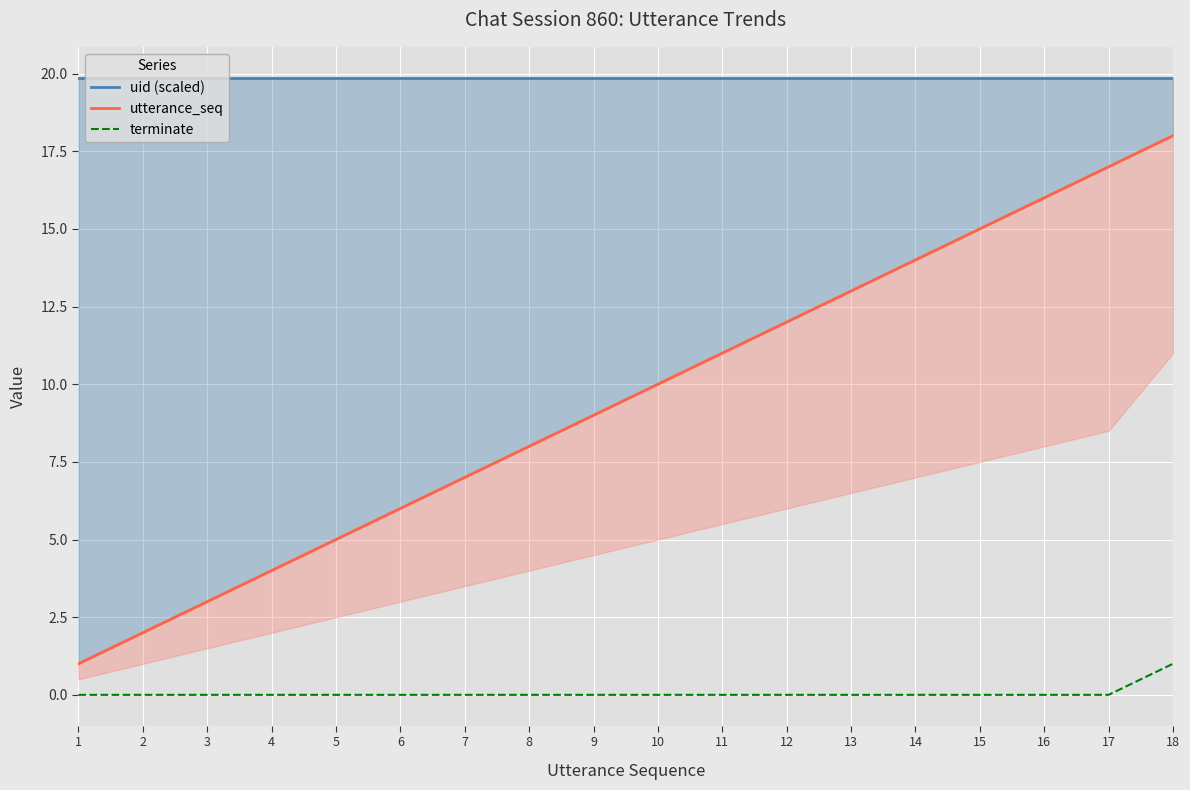

Is it true that uid (scaled) equals 27.9 at 3?

False